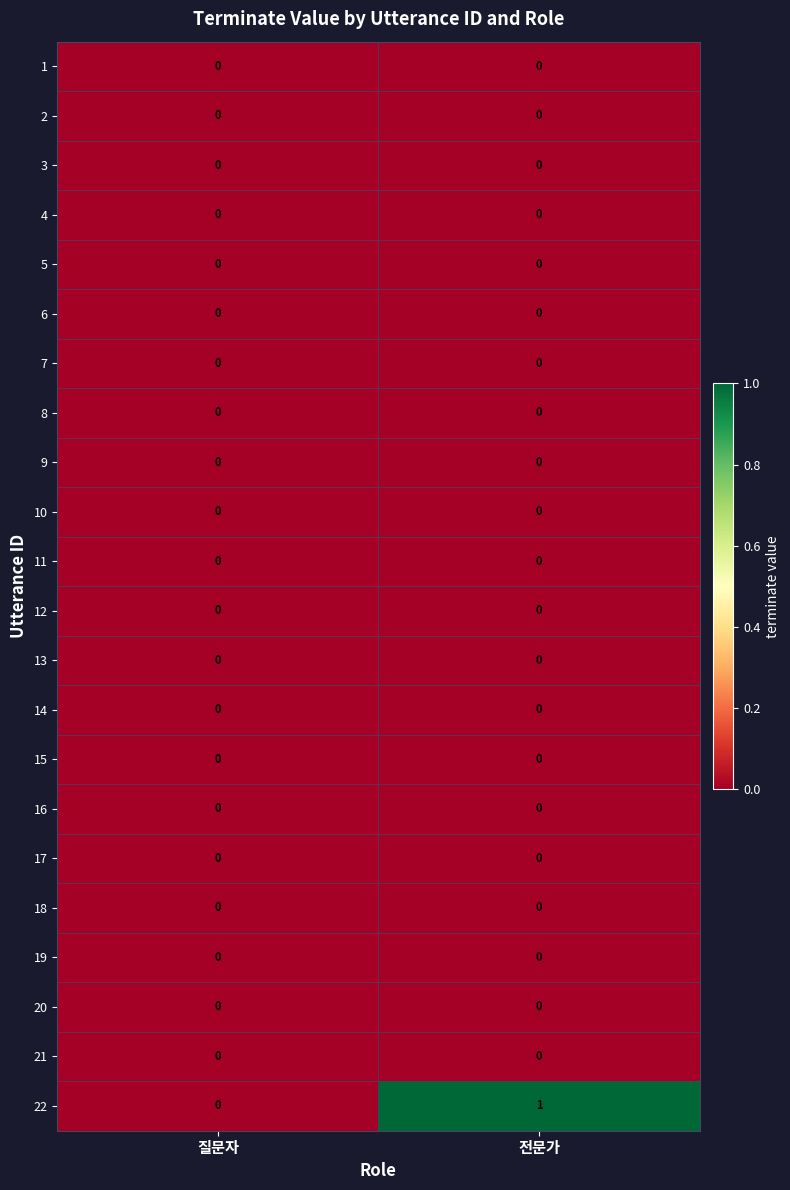

Is it true that 21 equals 0 at 질문자?

True